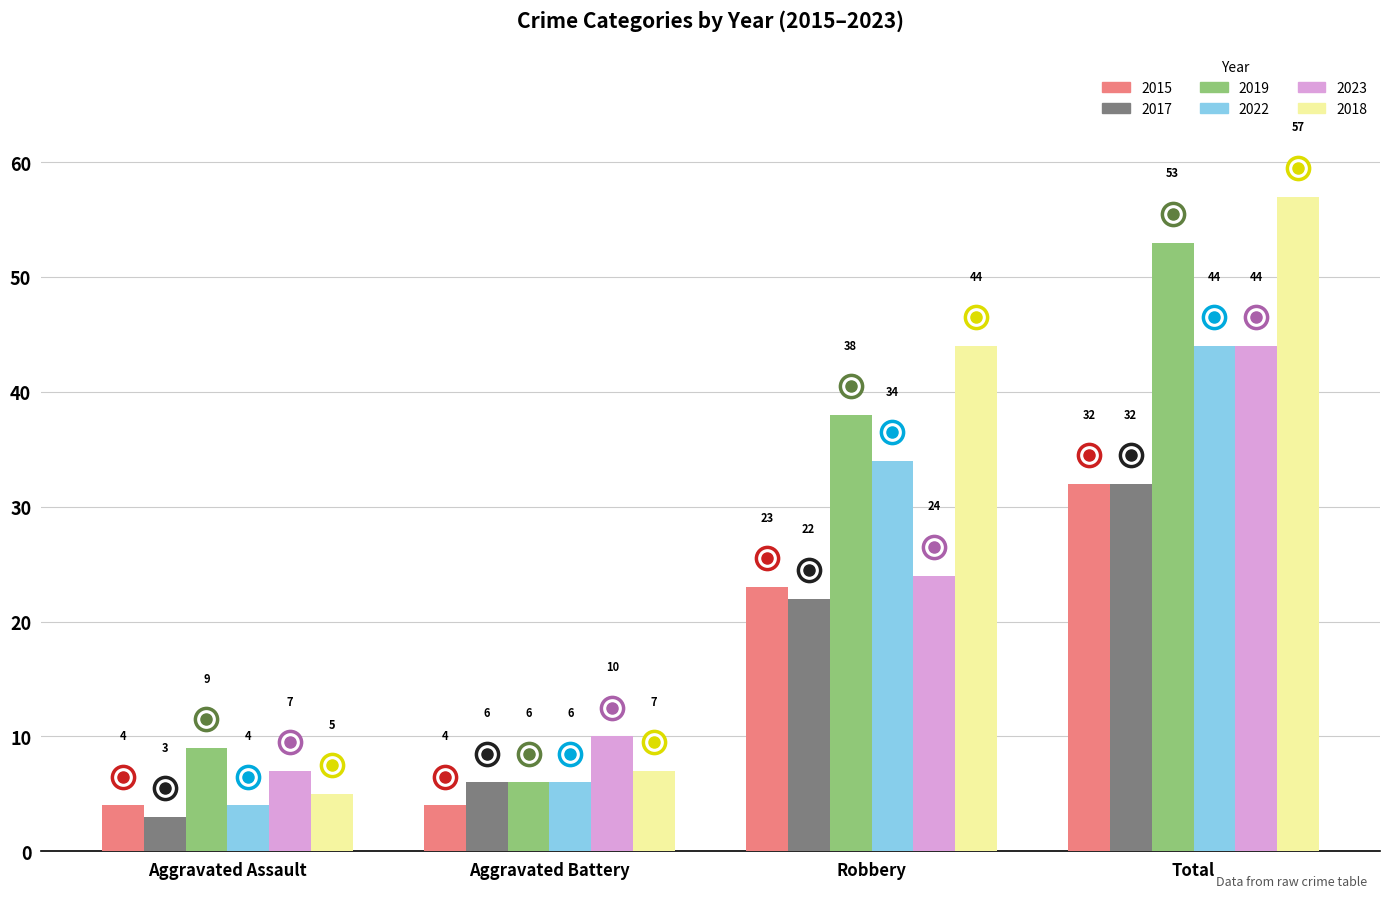

At how many categories does at least one series exceed 7?

4